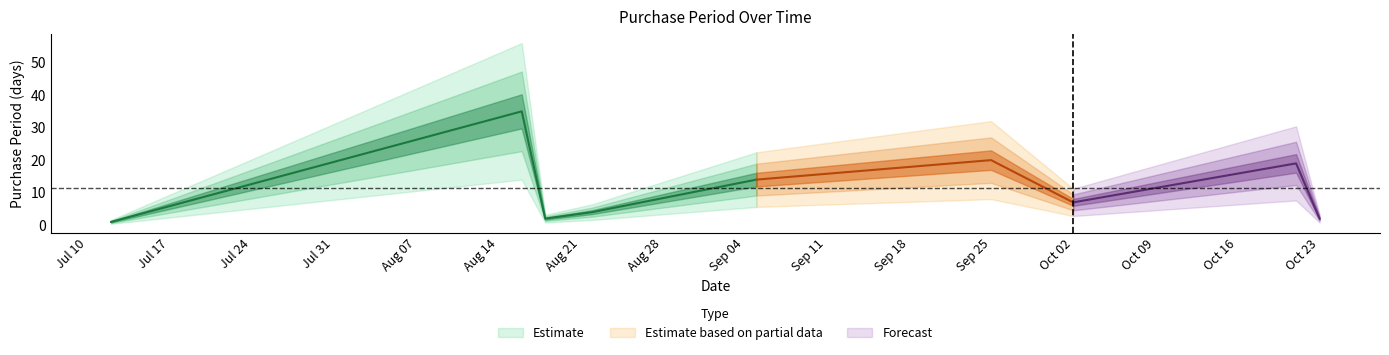

True or false: the data has more than 2 interior local peaks.

True